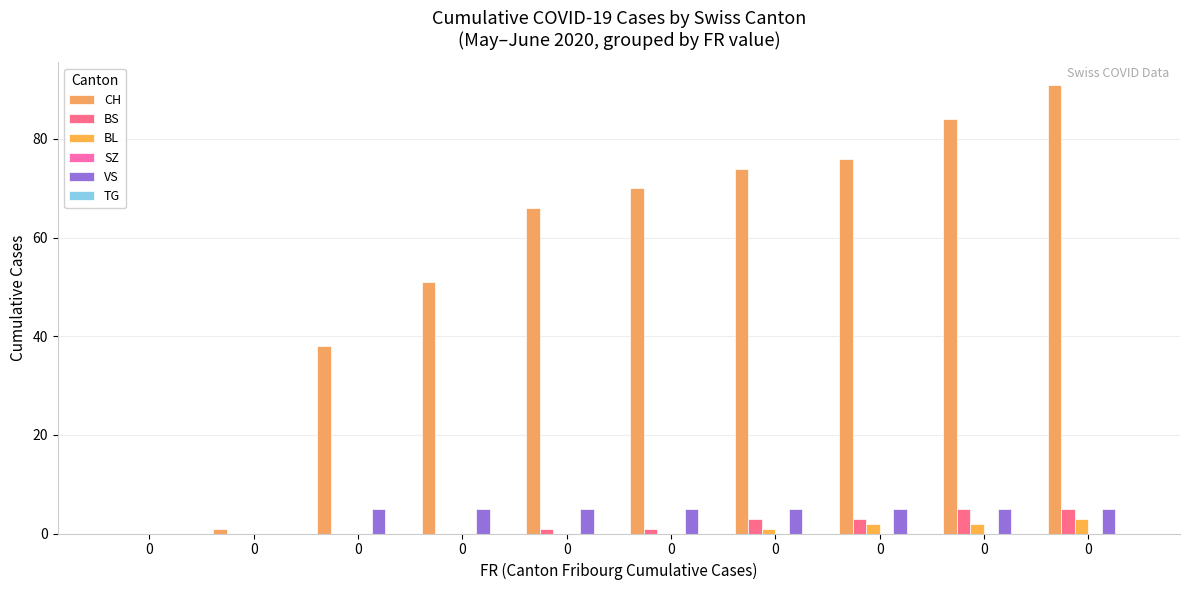

Which series has the widest spread of values?

CH